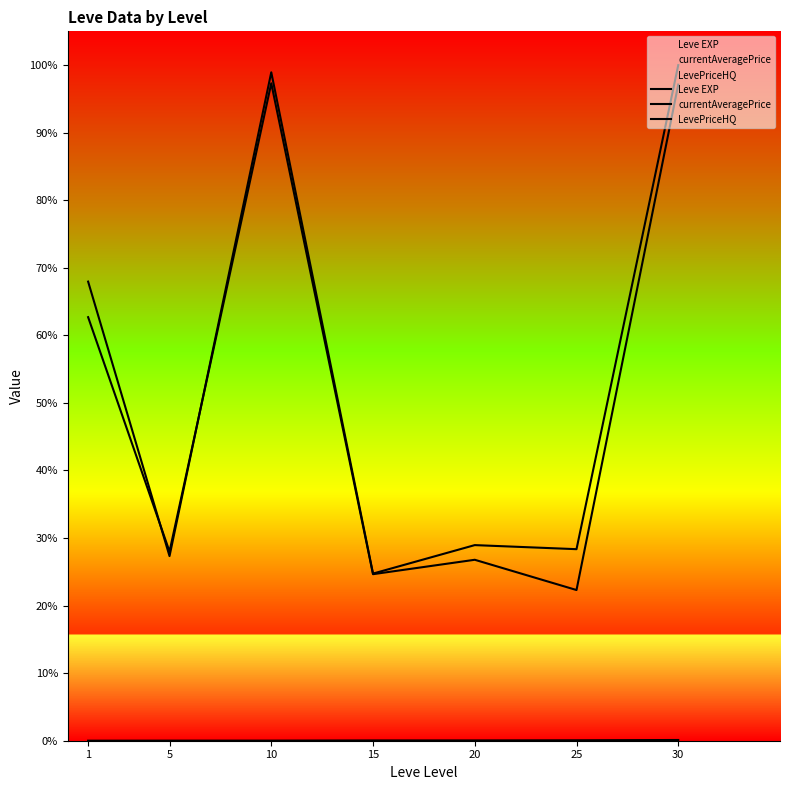

Which series has the largest total across all categories?

currentAveragePrice